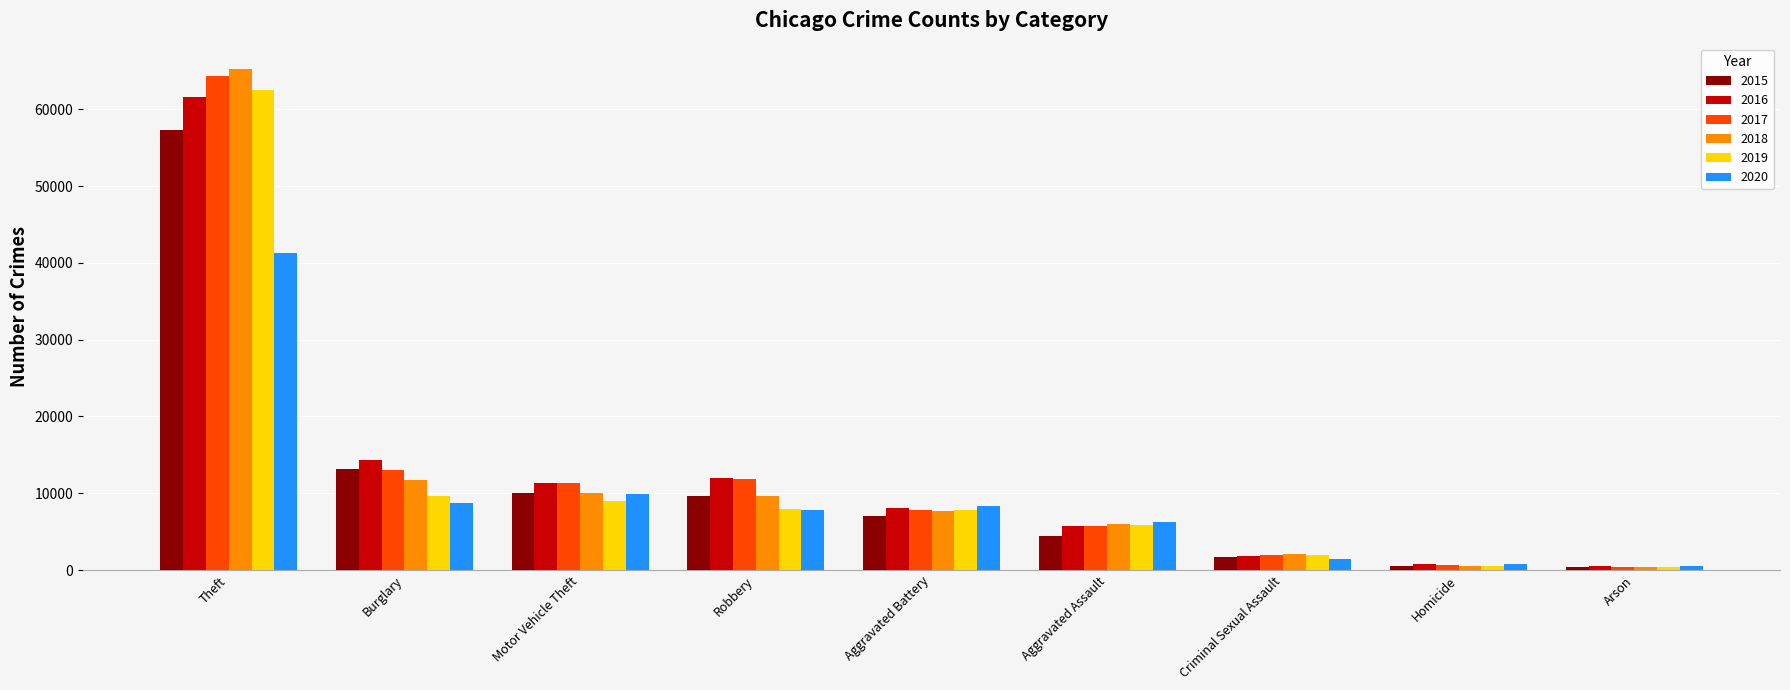

True or false: 2016 has a value of 1849 at Criminal Sexual Assault.

True